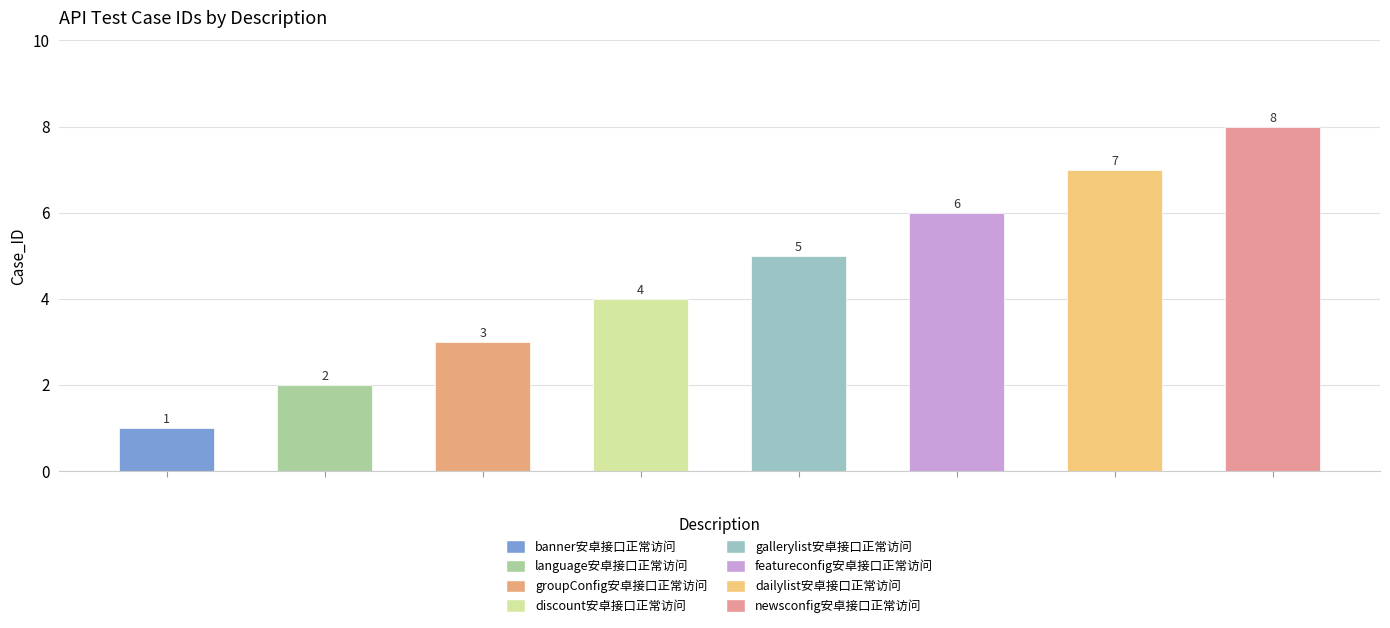

What is the change in value from gallerylist安卓接口正常访问 to featureconfig安卓接口正常访问?

+1